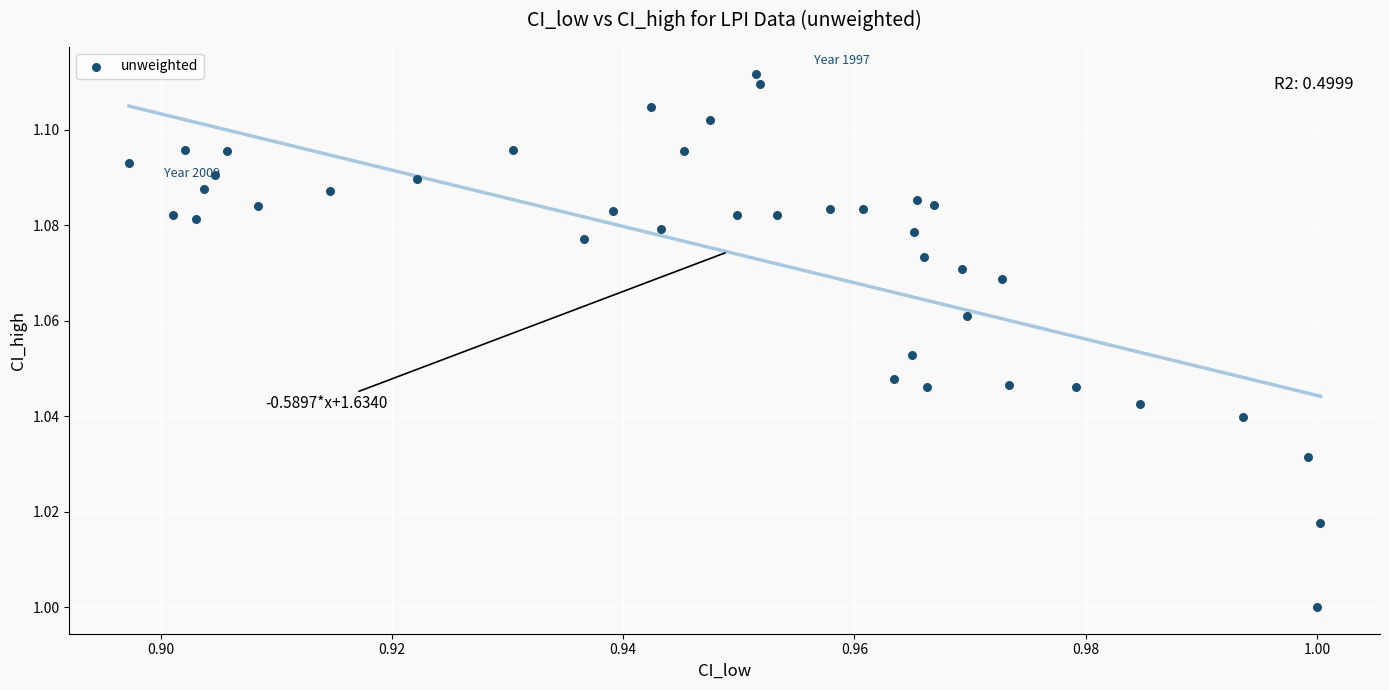

Count the number of points in this scatter plot.

40